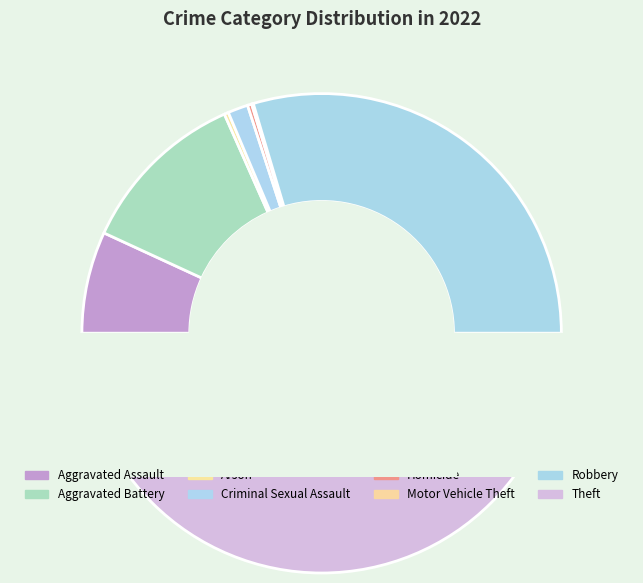

How many segments does this pie chart have?

8